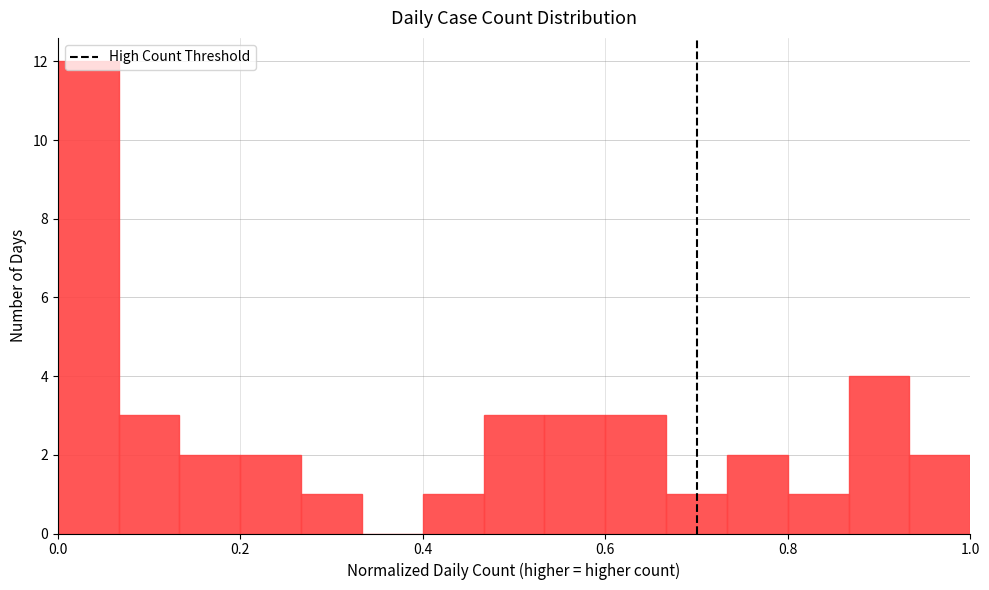

Around what value on the x-axis is the tallest bar? Give the approximate position of its centre, as read against the axis.

0.04